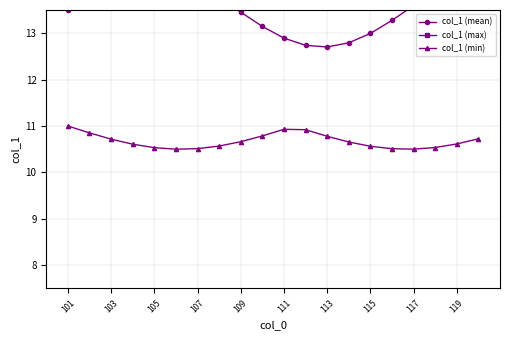

What is the highest value of the col_1 (min) series?

11.0